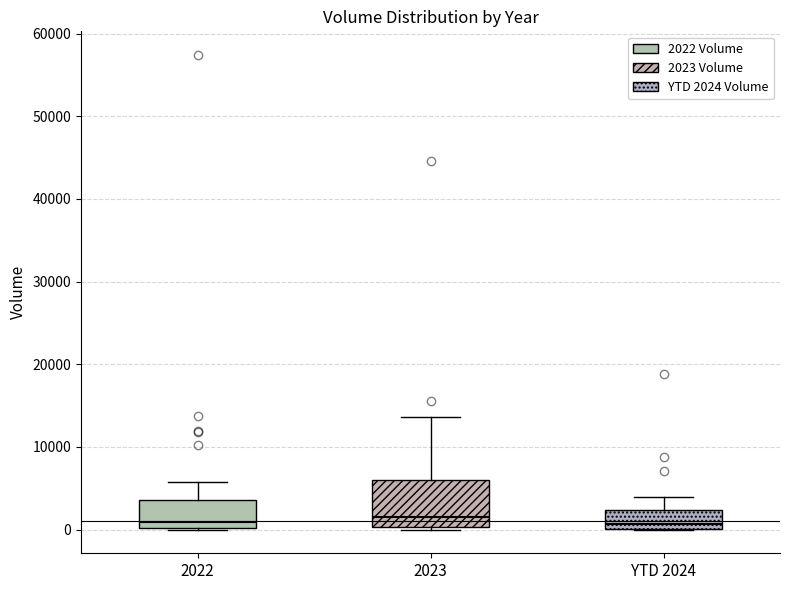

Comparing the boxes themselves (not the whiskers), which one is the tallest?

2023